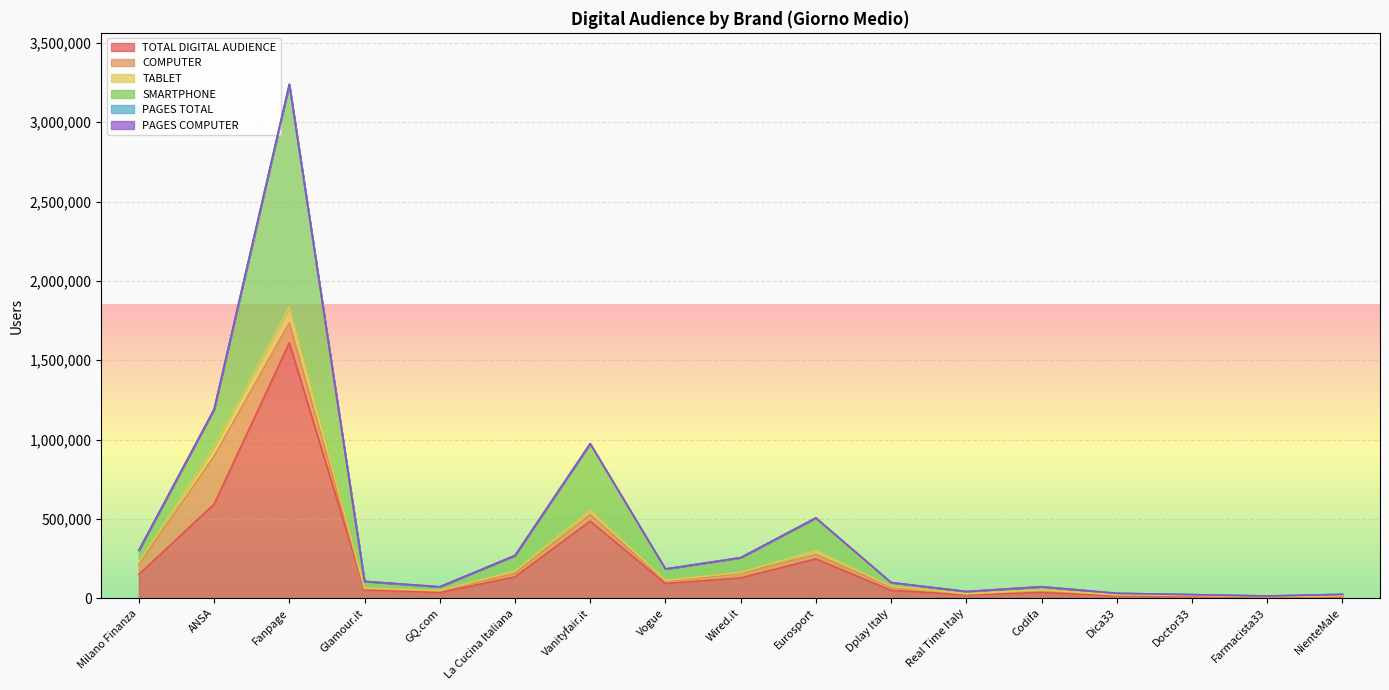

What value does the SMARTPHONE series have at Eurosport?

504843